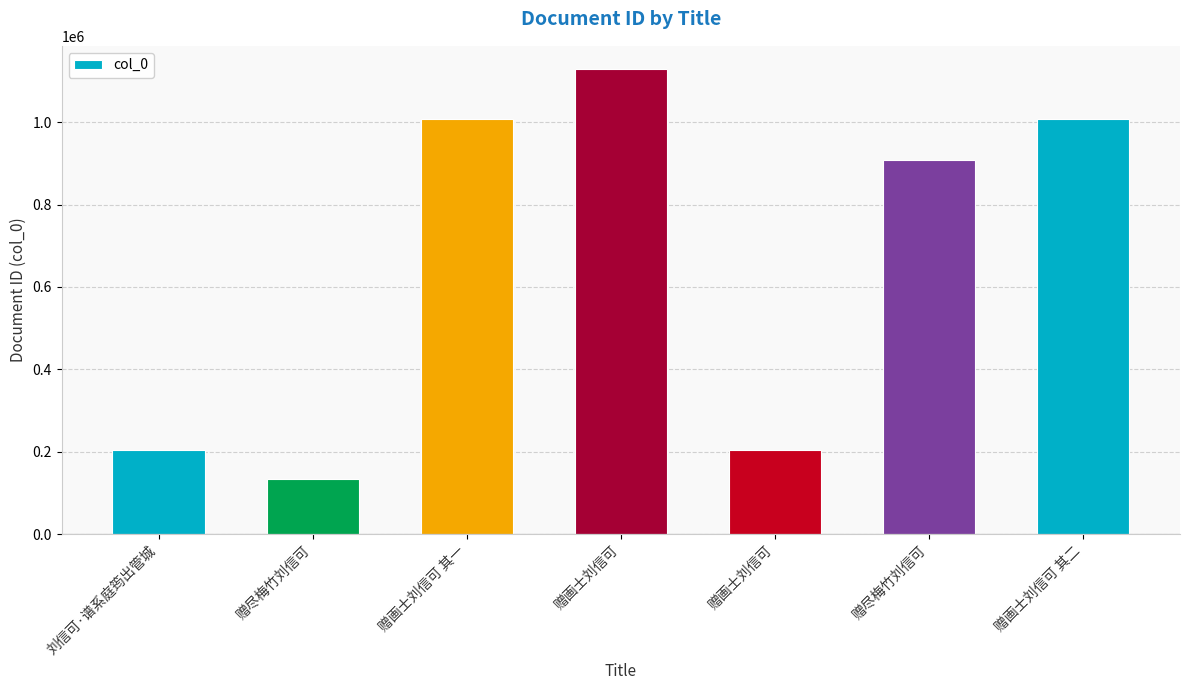

Reading left to right, list all the values displayed in this chart.

刘信可·谱系庭筠出管城=205016	赠尽梅竹刘信可=133393	赠画士刘信可 其一=1008003	赠画士刘信可=1128711	赠画士刘信可=205015	赠尽梅竹刘信可=908619	赠画士刘信可 其二=1008002